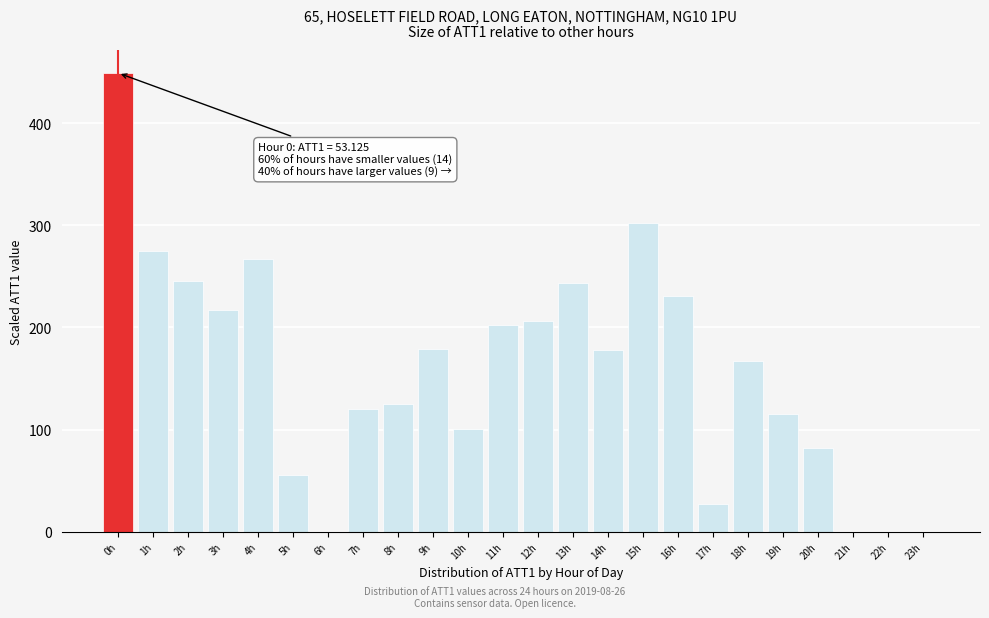

True or false: the data shows 167 at 18h.

True